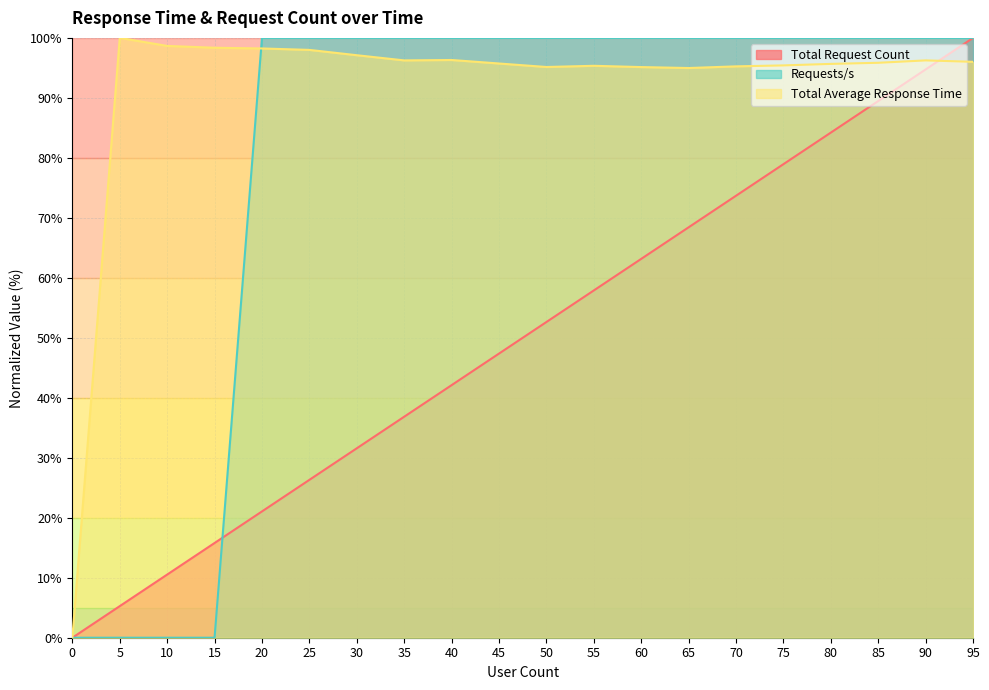

How many values in Requests/s are above zero?

16